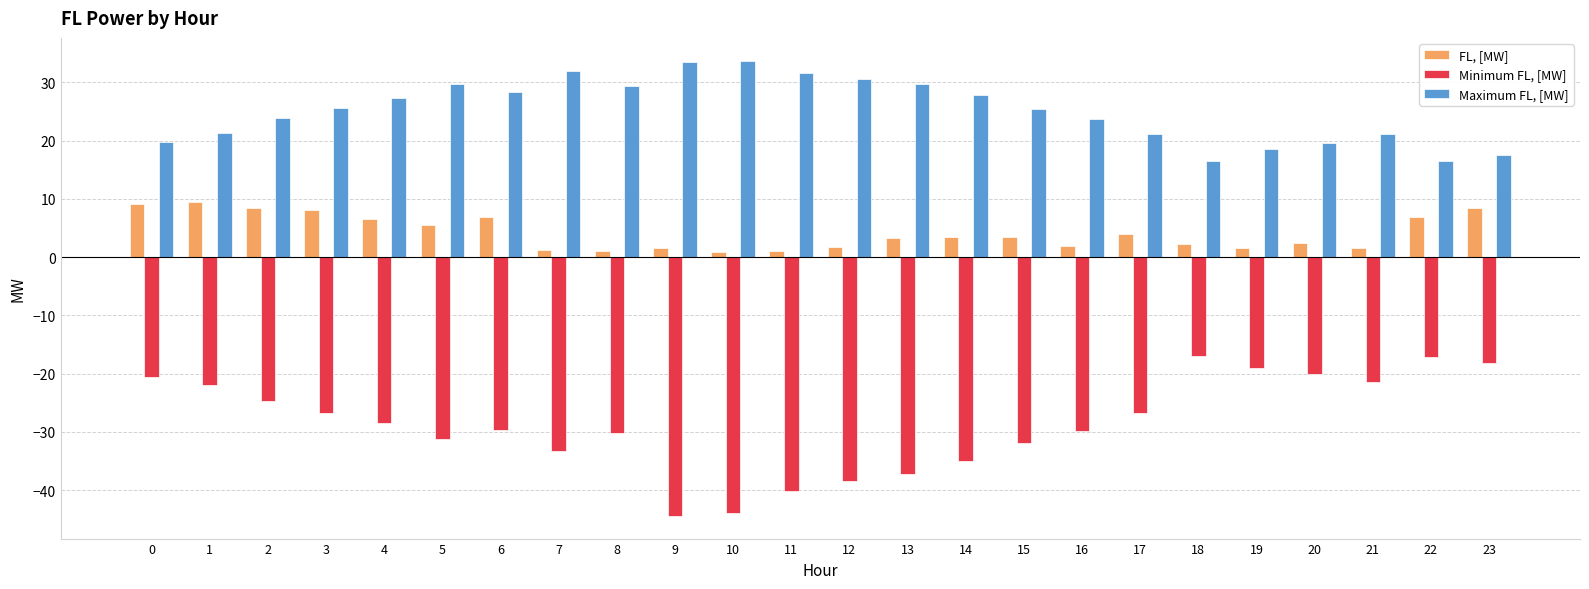

Which series has the largest total across all categories?

Maximum FL, [MW]